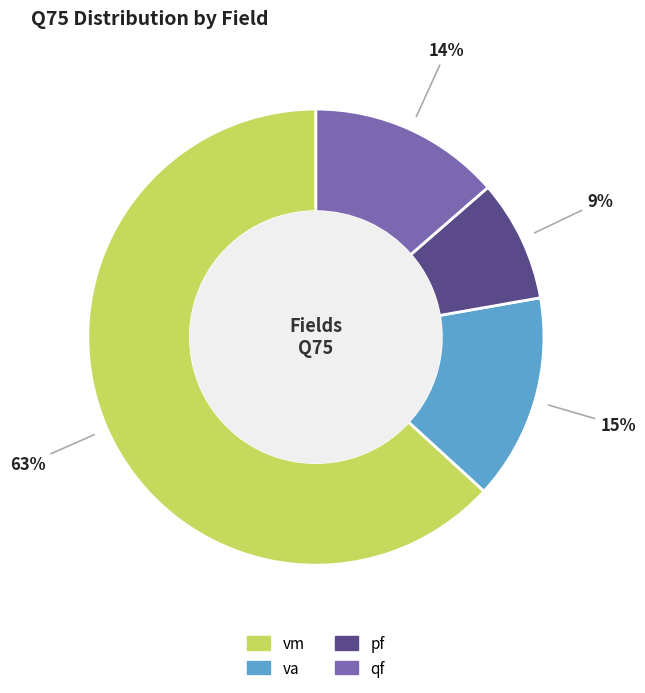

Rank the categories by value from highest to lowest.

vm, va, qf, pf